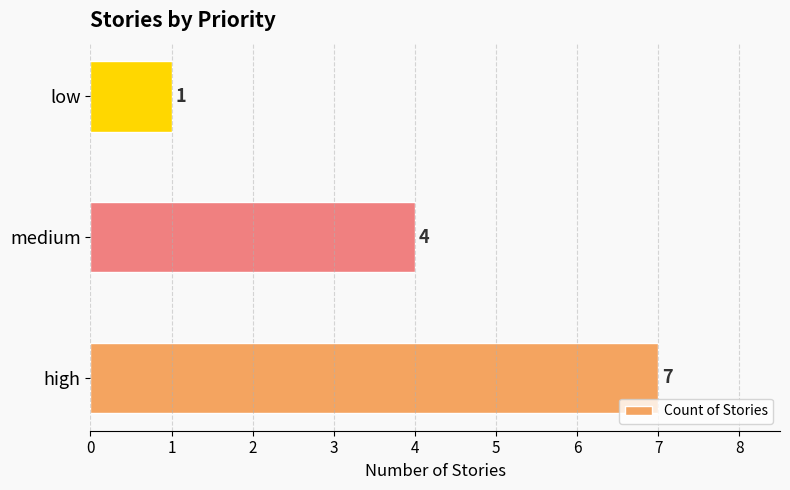

What is the greatest value displayed?

7